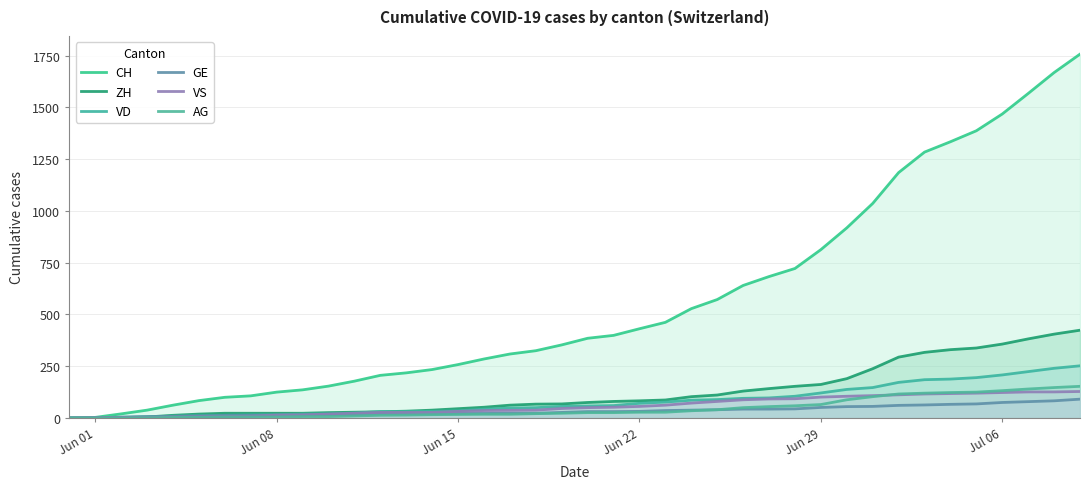

At how many categories does at least one series exceed 1070?

8